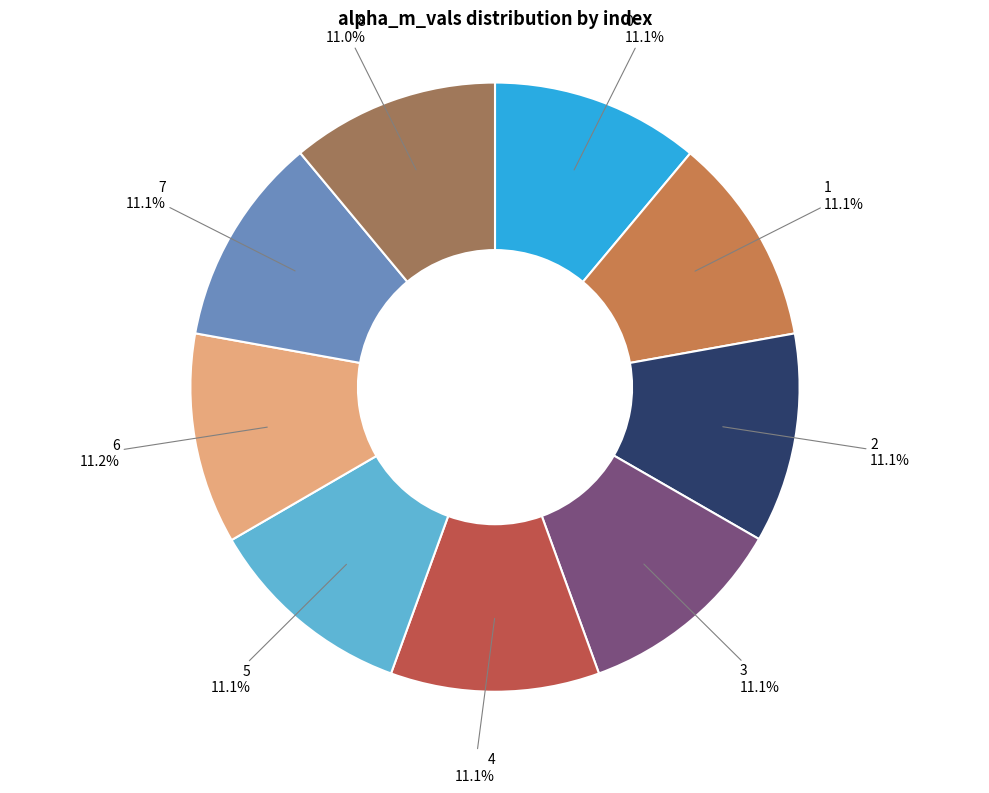

Does 6 account for over 50% of the chart?

No